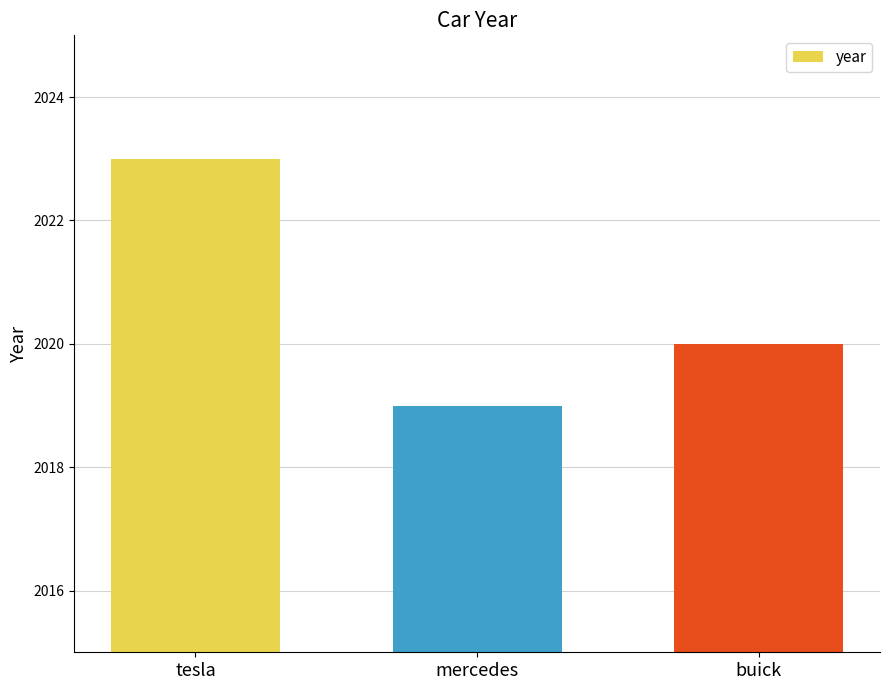

The chart shows a value of 2019 at mercedes. True or false?

True